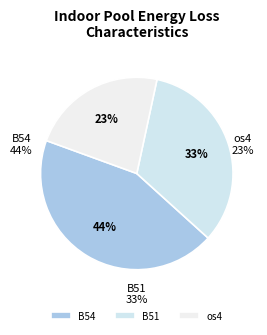

The B51 slice represents 32% of the pie. True or false?

False